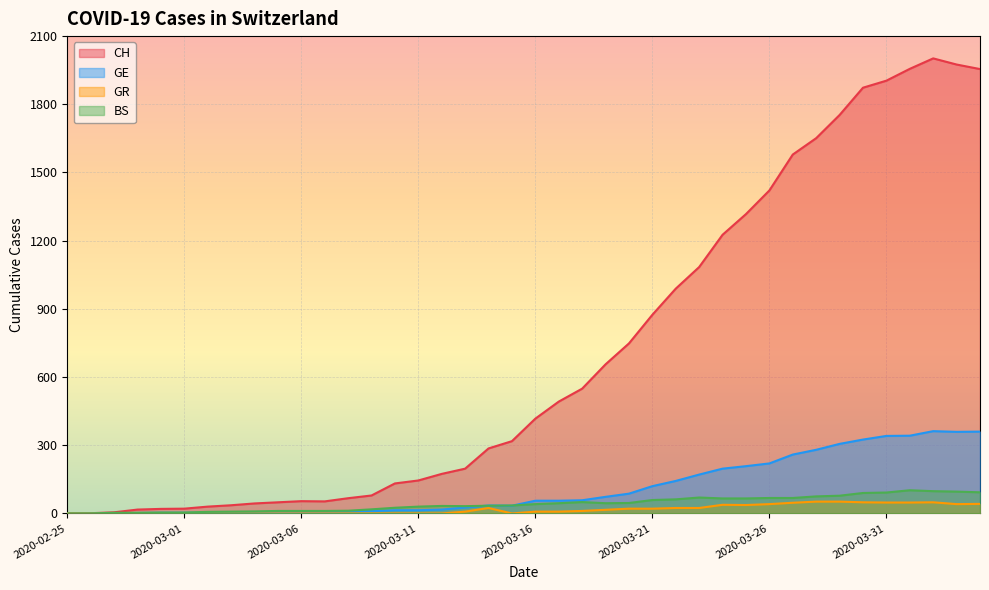

What is the greatest value displayed?

2002